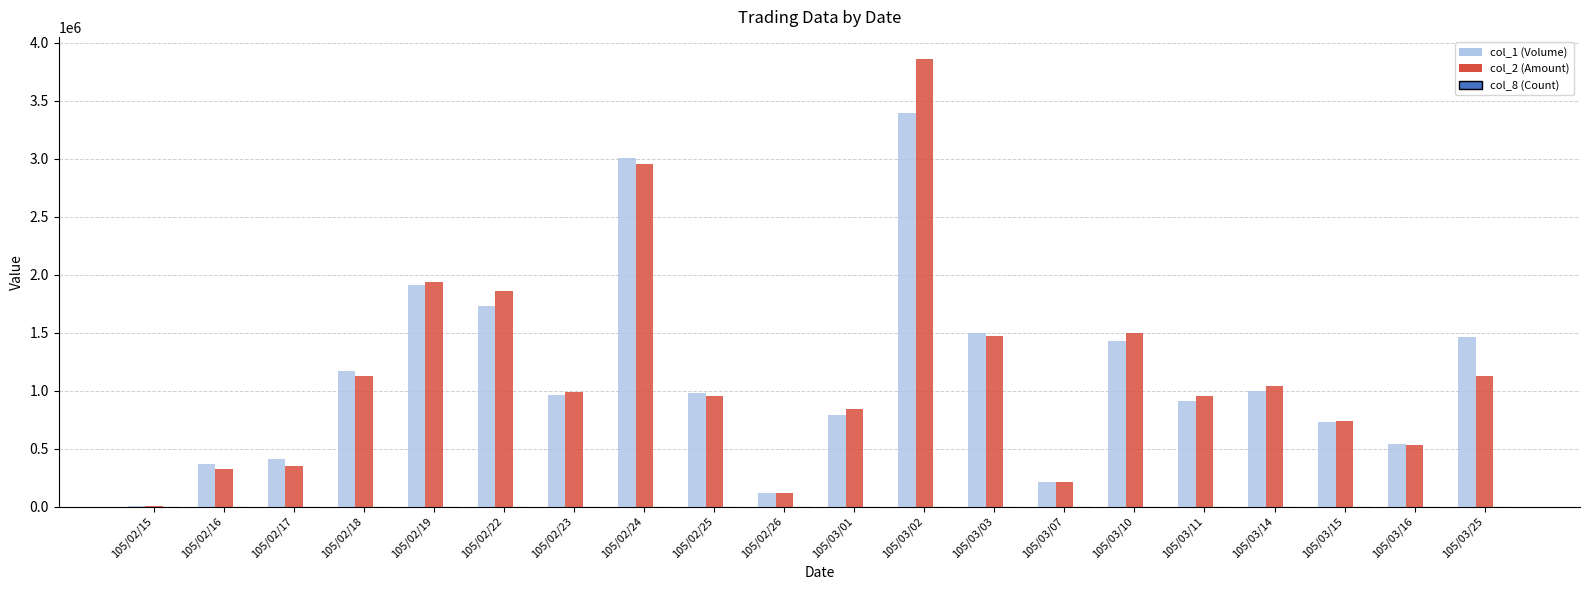

Is the value of col_1 (Volume) at 105/03/02 greater than the value of col_2 (Amount) at 105/02/23?

Yes